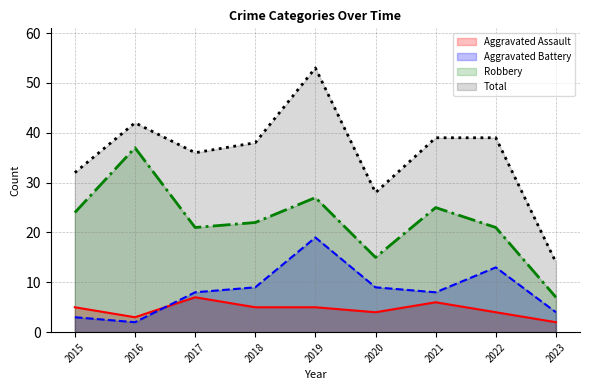

At which label does Robbery reach its peak?

2016